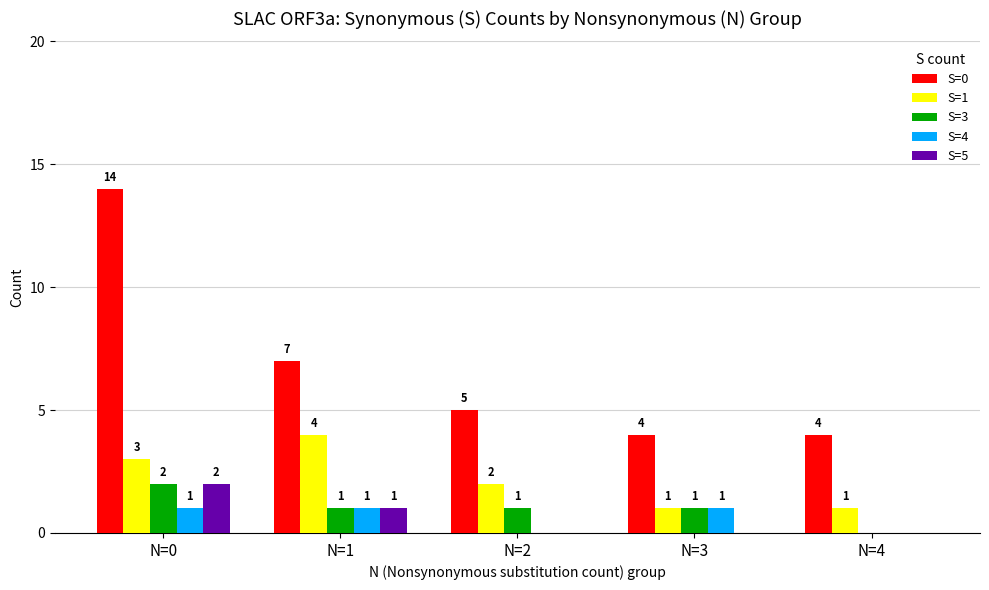

At which category is the sum across all series the highest?

N=0